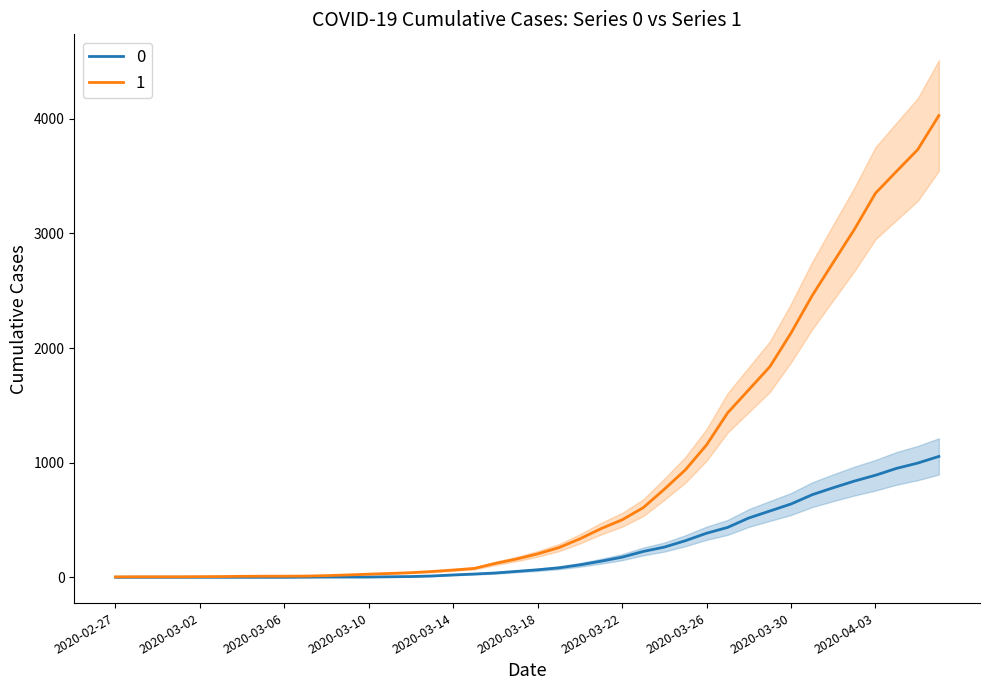

Read the 1 value at 2020-02-27.

3